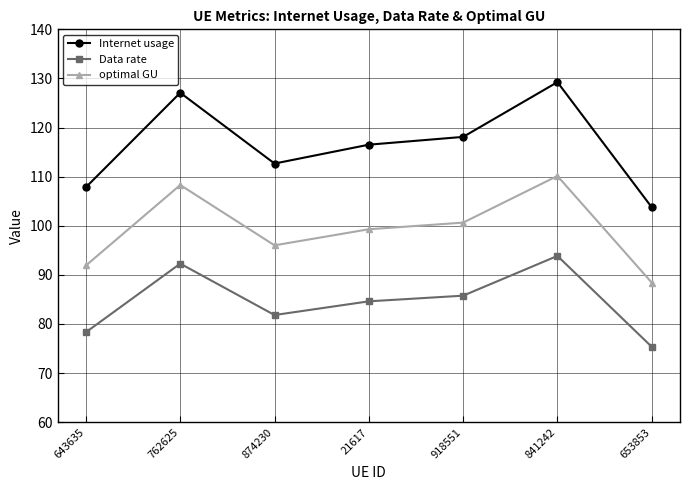

What is the sum of the optimal GU values at 21617 and 841242?

209.4